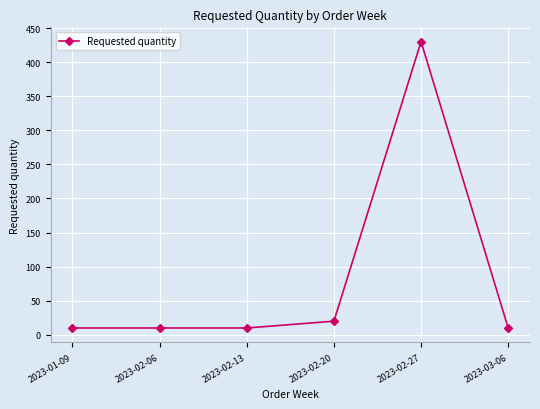

Which has a higher value, 2023-02-27 or 2023-02-20?

2023-02-27